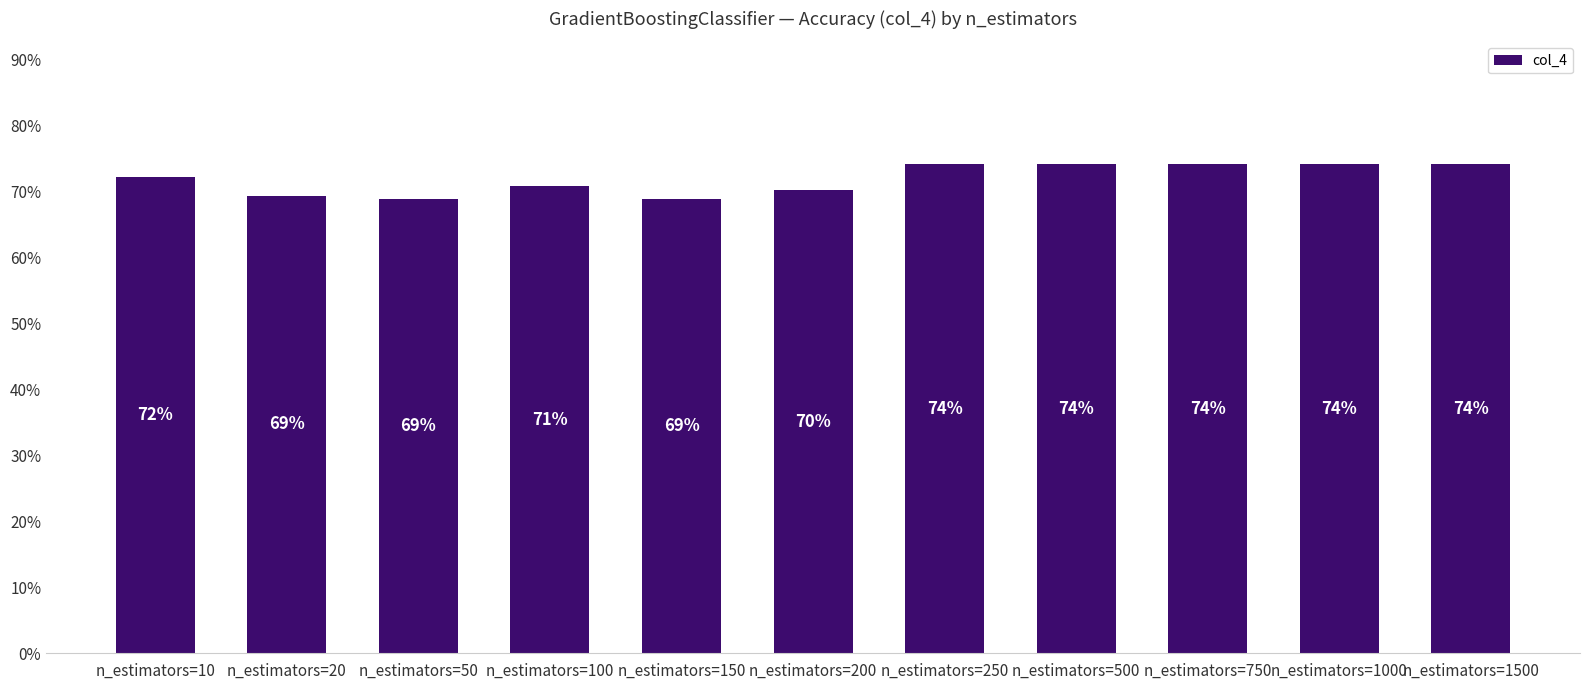

How many series are shown in this chart?

1